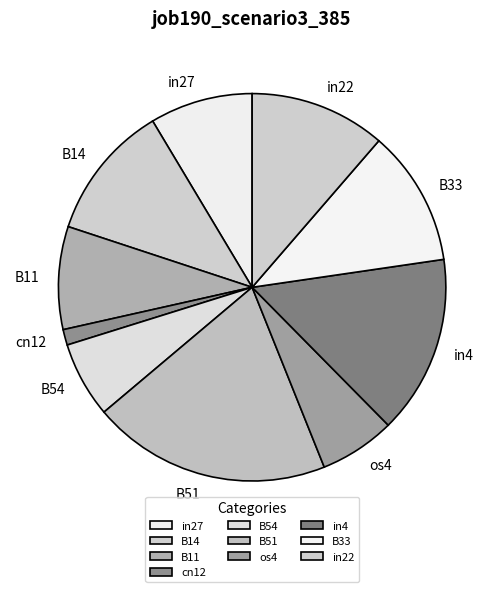

True or false: in22 accounts for 11% of the total.

True